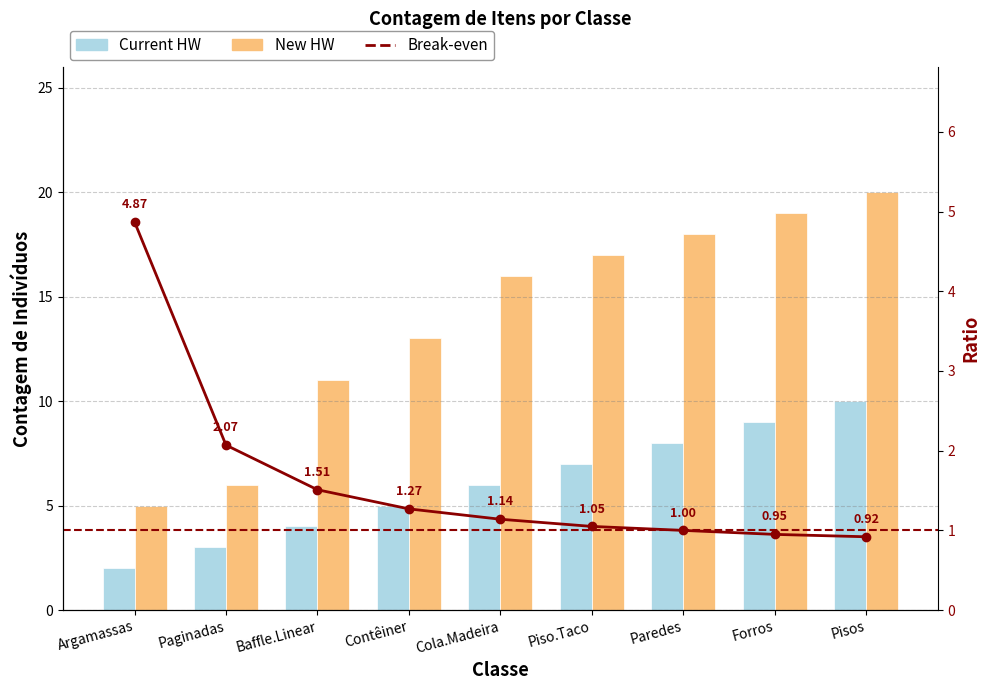

How many values in the New HW series are below 16?

4